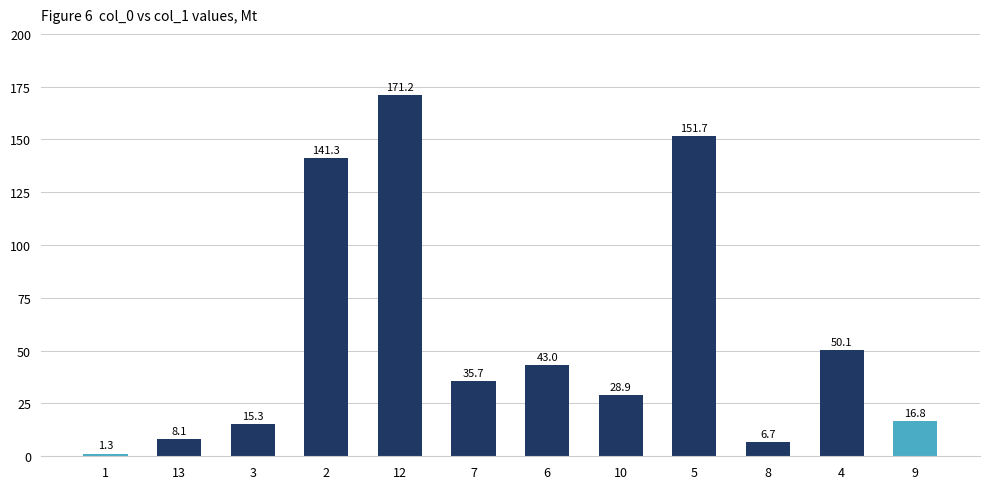

How many values are below 35?

6